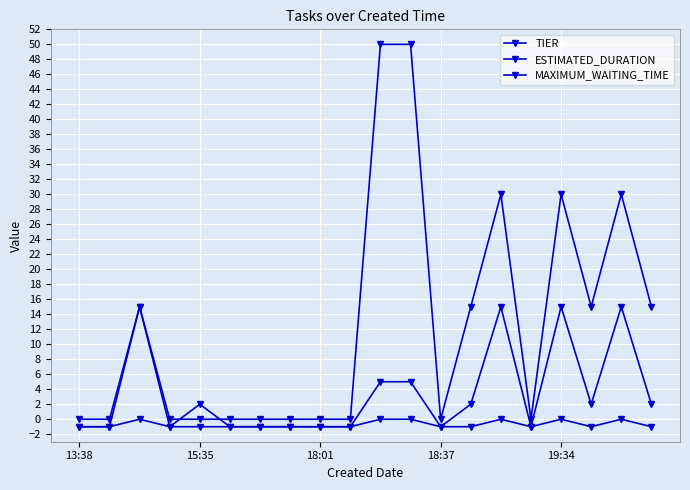

Does the chart display data point markers on the line(s)?

Yes